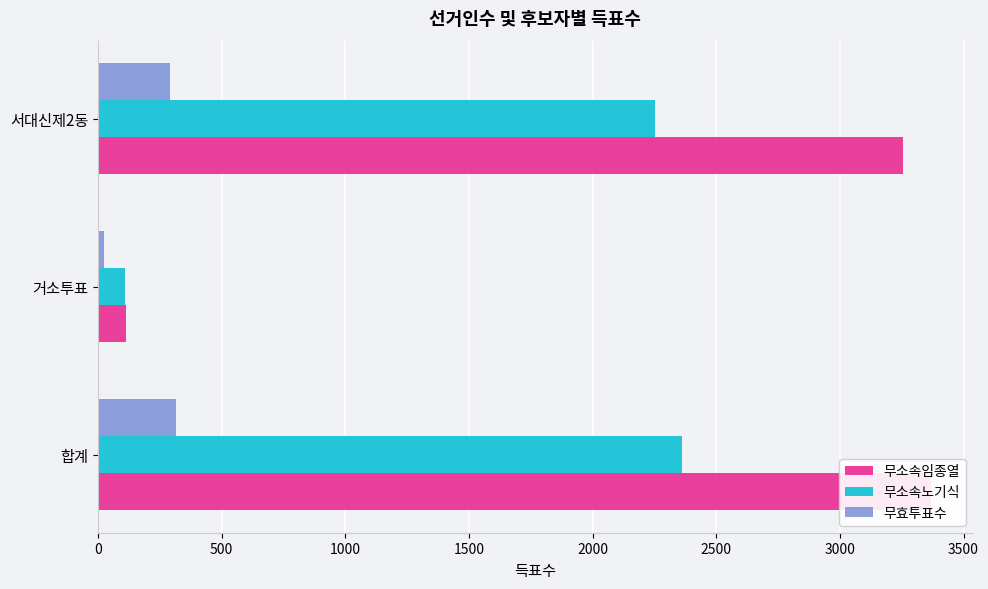

How many data points in 무소속임종열 are less than 3256?

1